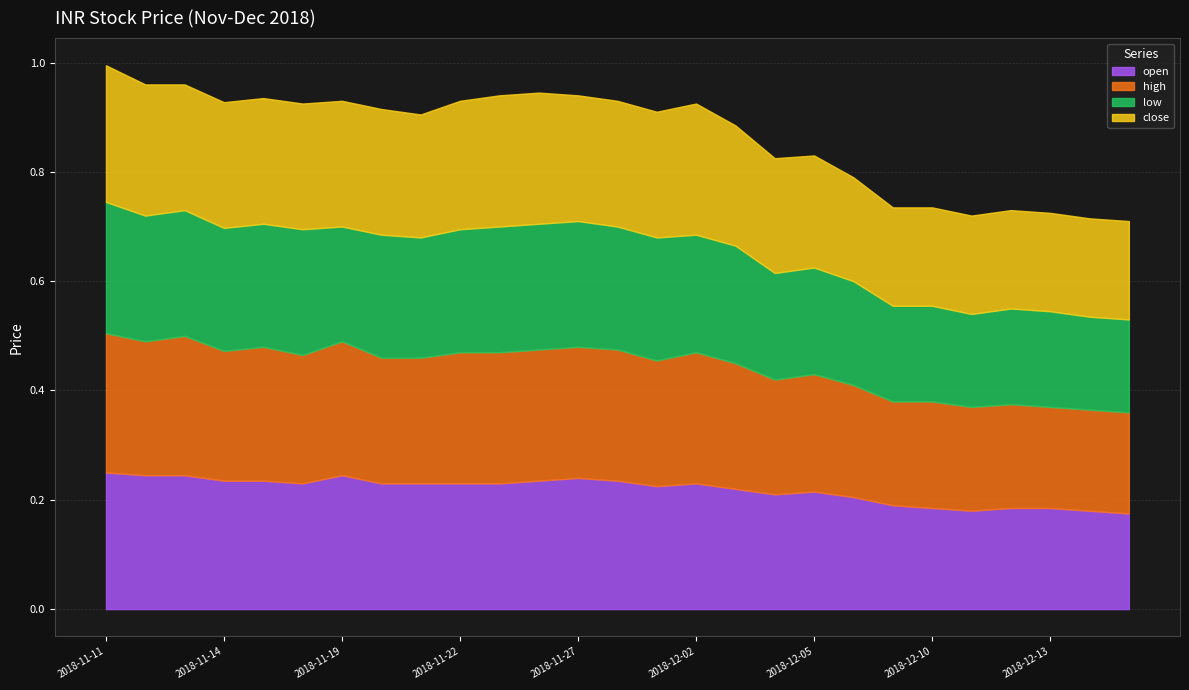

True or false: open has more than 1 points higher than both neighbors.

True